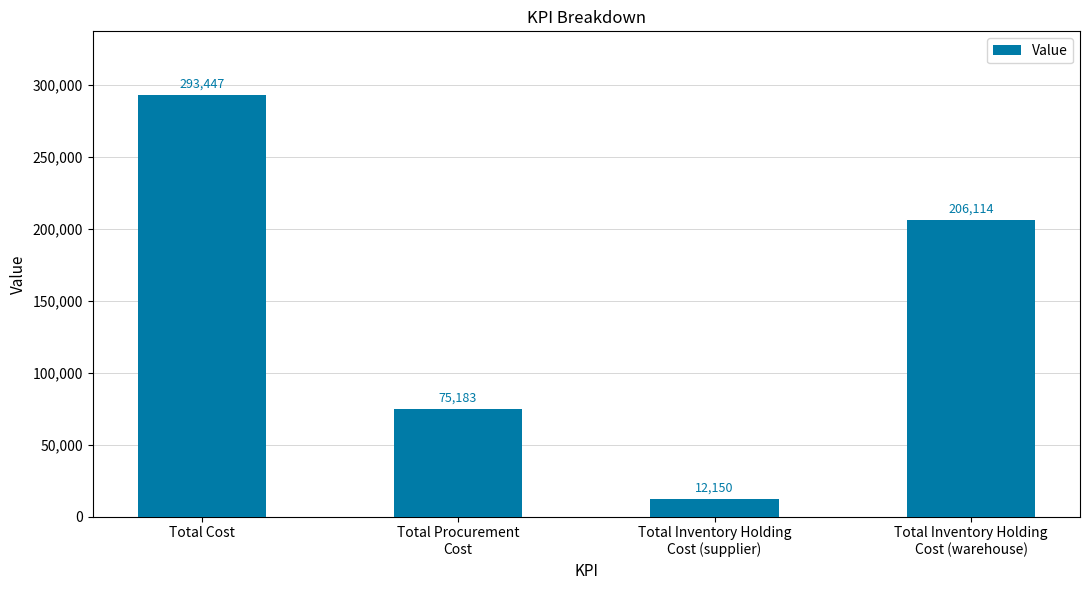

Count the number of data series in this chart.

1